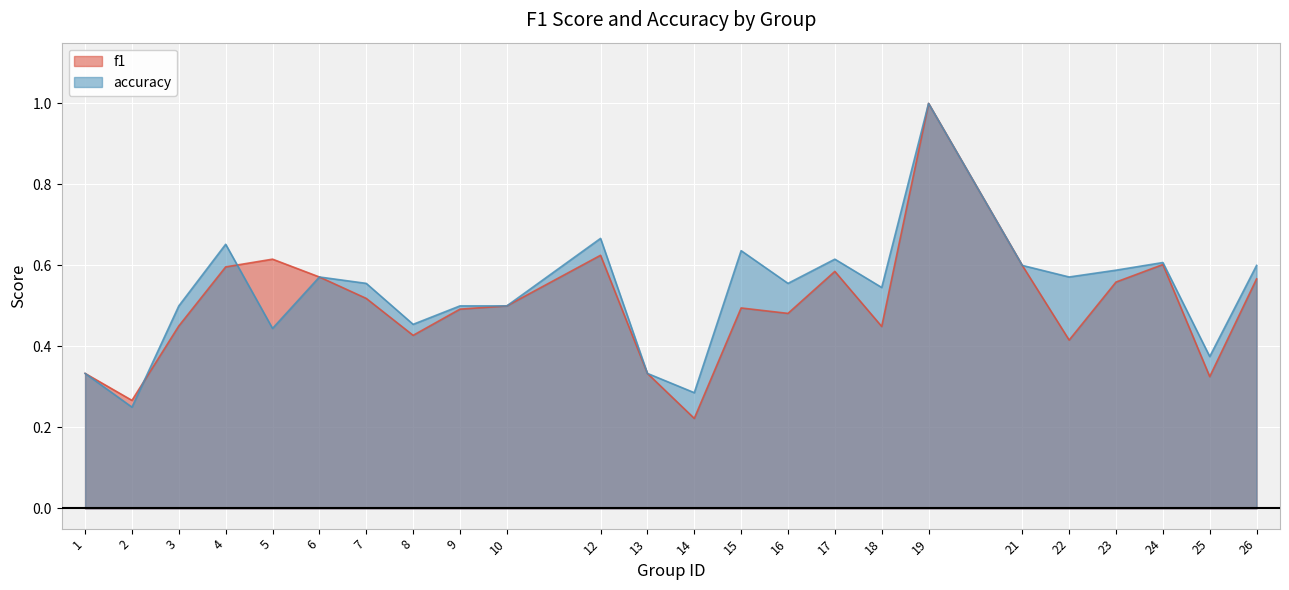

At which category is the sum across all series the highest?

19